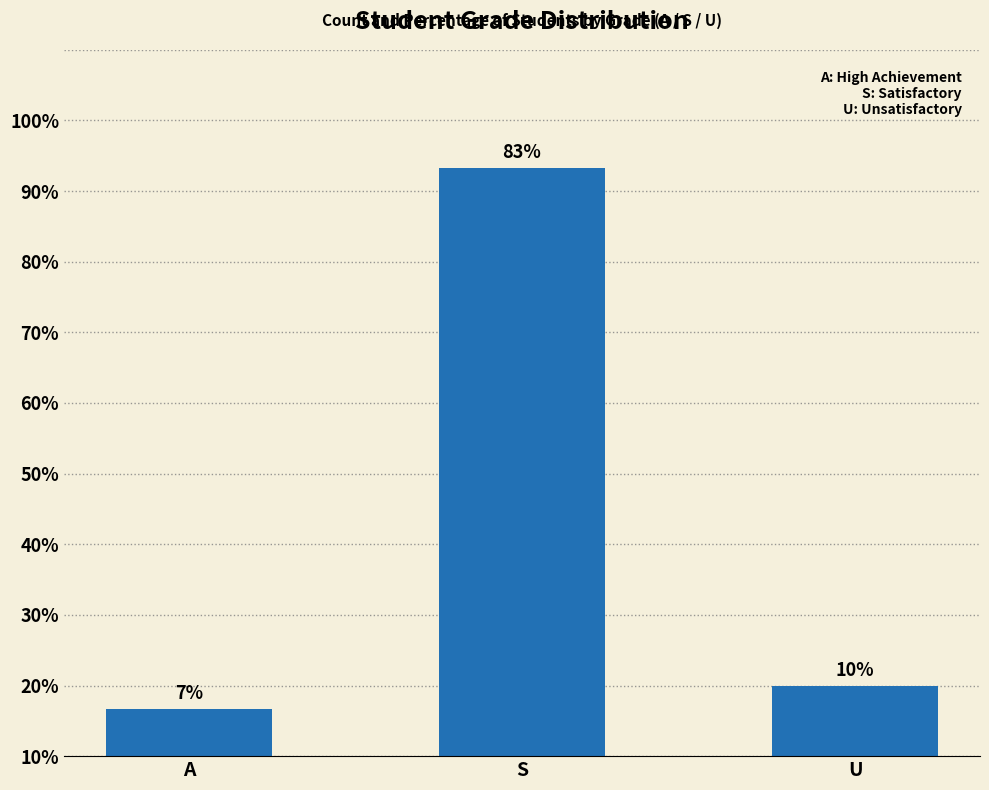

What is the difference between the values at A and U?

3.3